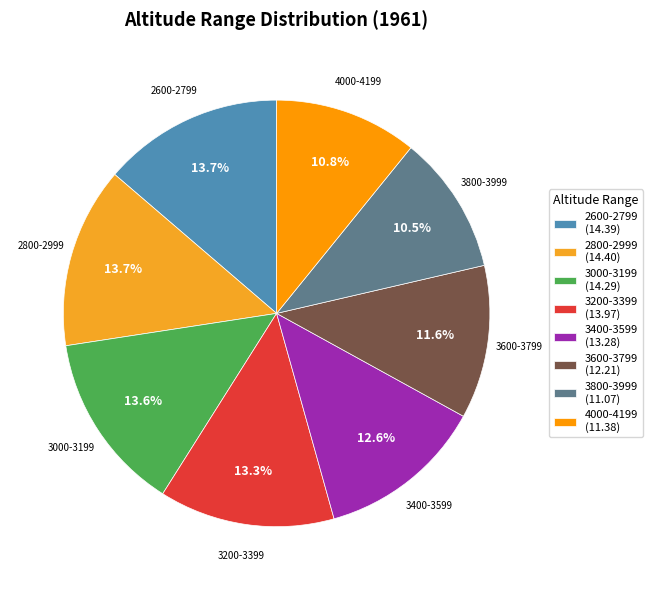

Is there any slice that represents more than half of the pie?

No